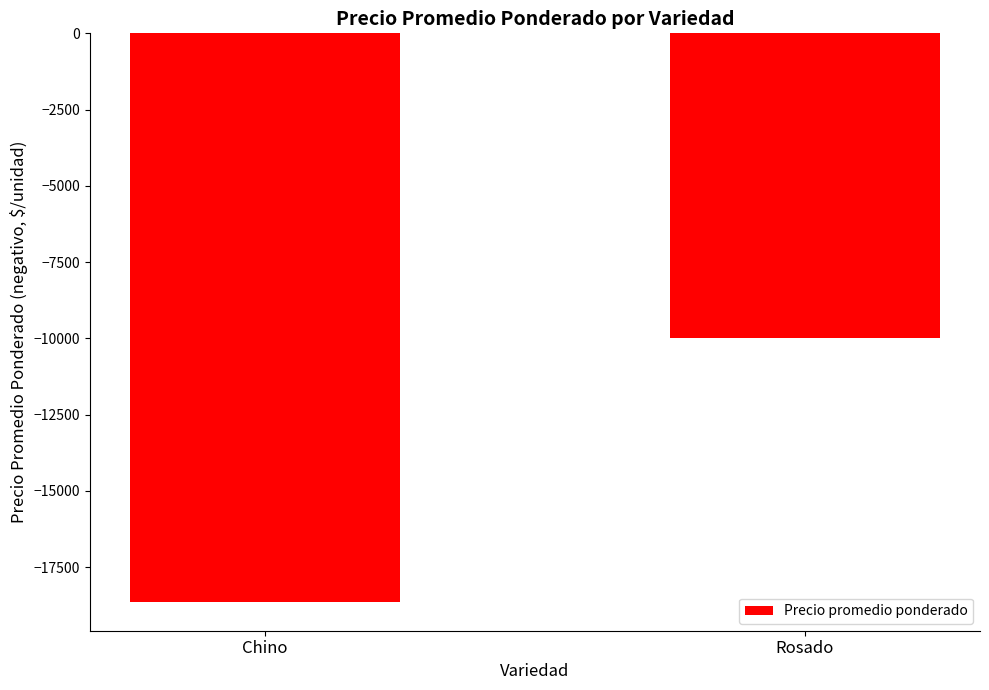

How many bars are there in total?

2